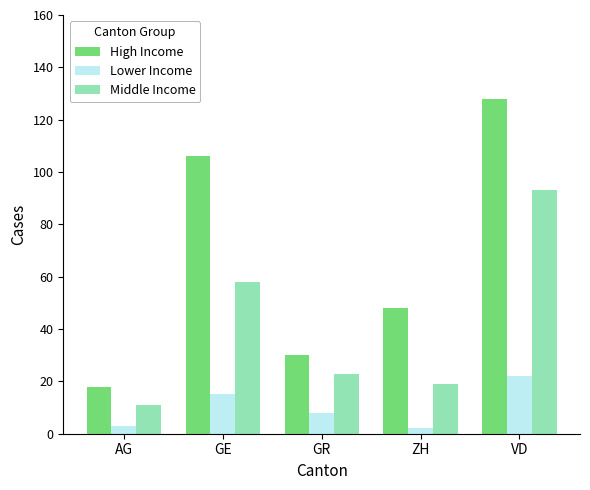

What is the difference between the maximum and minimum values in the Lower Income series?

20